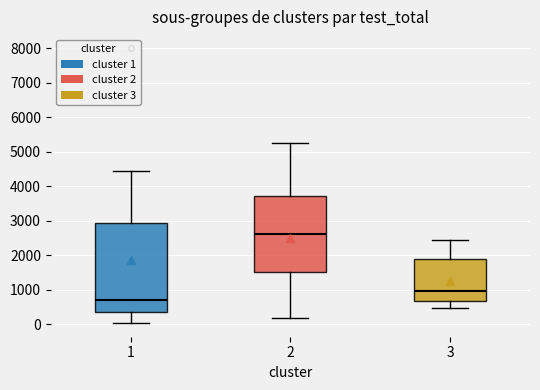

Reading left to right, read every box against the y-axis: the position of its median line, the range the box covers, and the ends of its whiskers. The values are not printed on the chart, so give them approximately, as read against the axis.

1: median 700, box 400 to 2900, whiskers 0 to 4500
2: median 2600, box 1500 to 3700, whiskers 200 to 5300
3: median 1000, box 700 to 1900, whiskers 500 to 2500